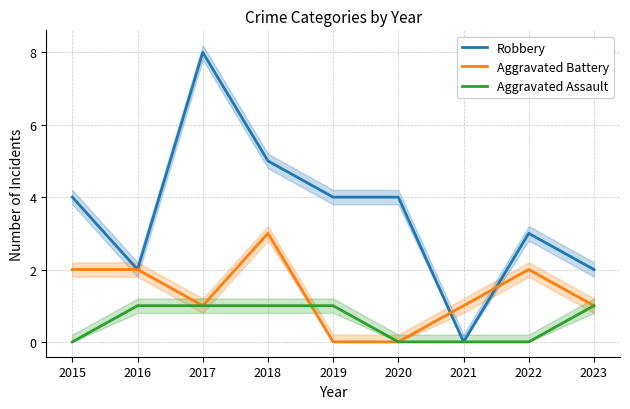

Does the chart display data point markers on the line(s)?

No